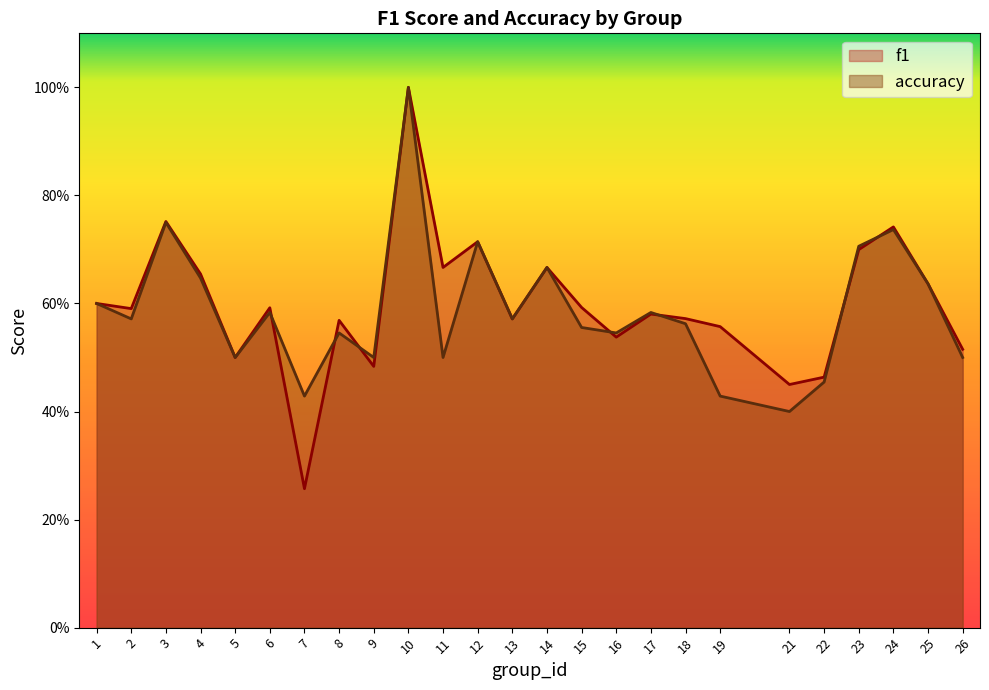

Which series ends up on top after the final intersection of f1 and accuracy?

f1